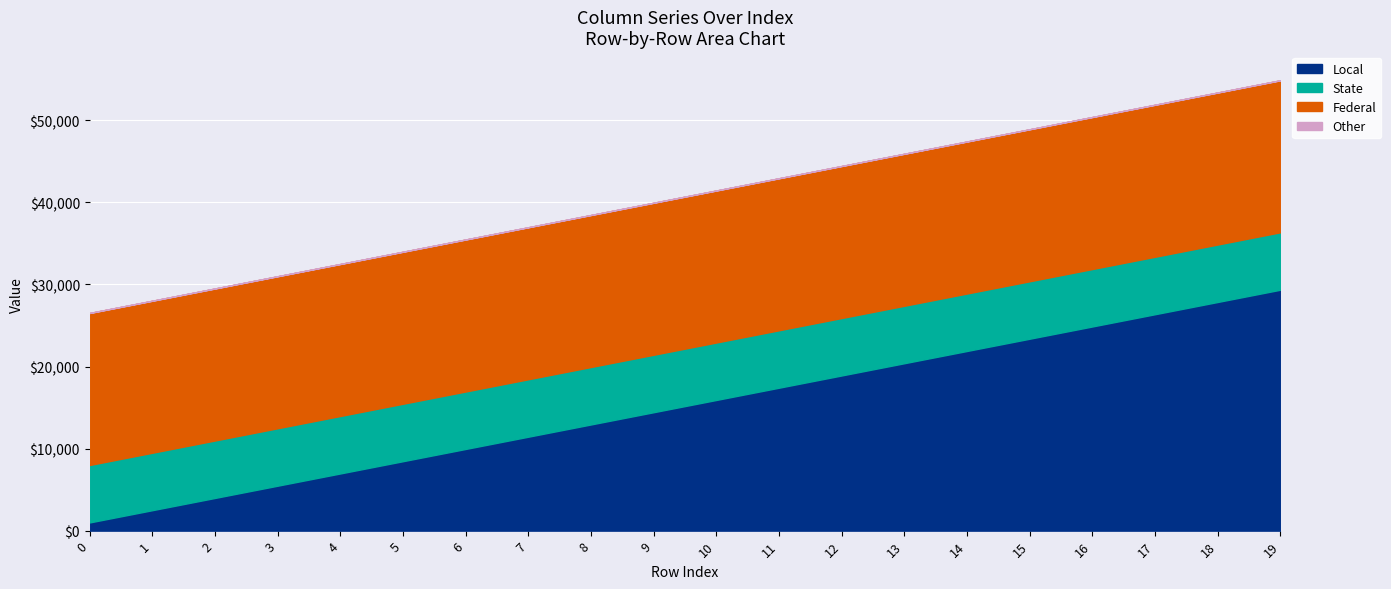

What is the maximum value for Local?

29358.2